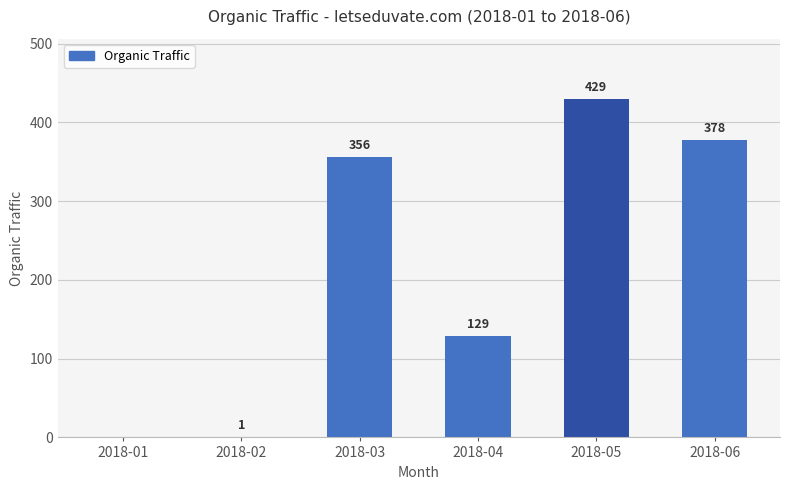

Reading right to left, extract all data points from this chart.

378	429	129	356	1	0